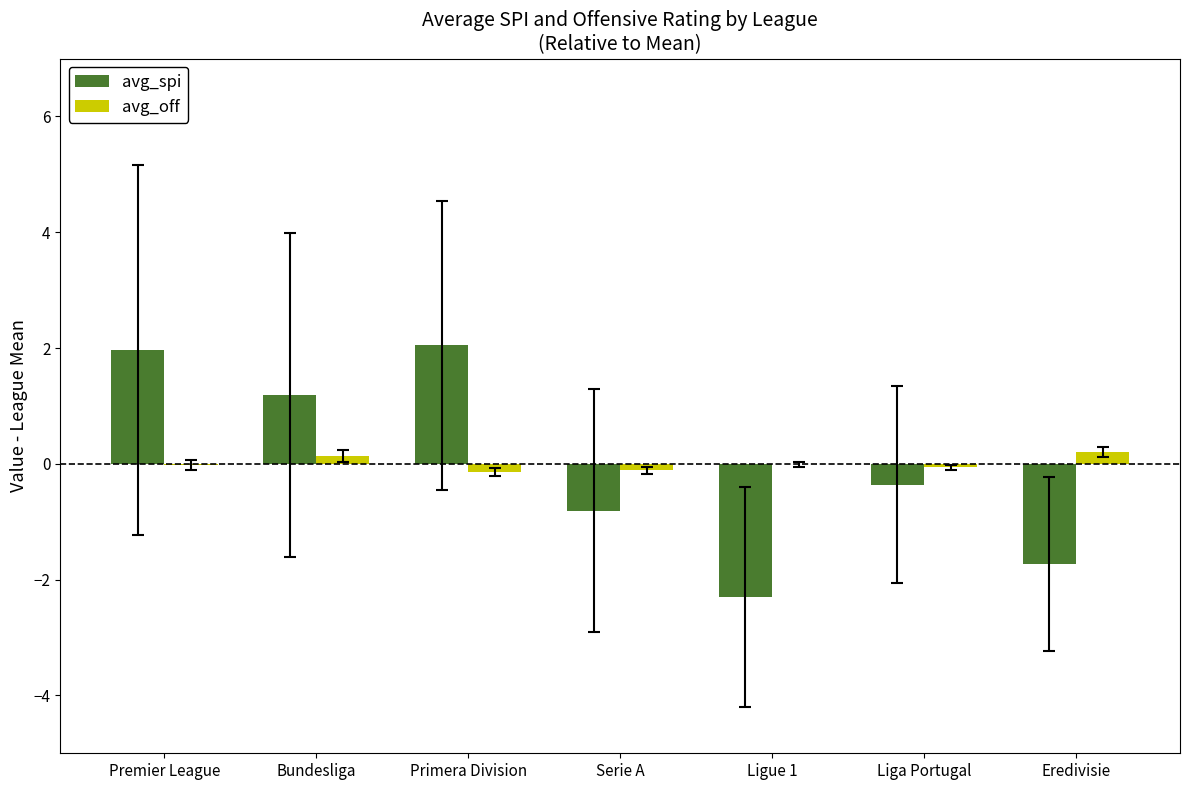

How many values in the avg_spi series exceed 0?

3